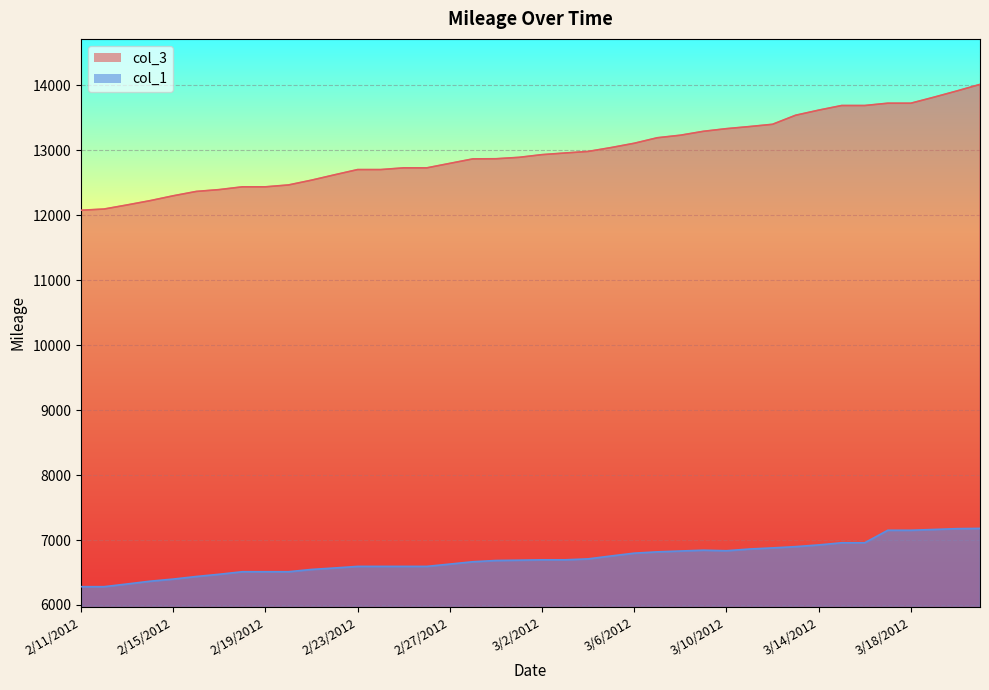

The col_3 series shows 5460.0 at 2/28/2012. True or false?

False